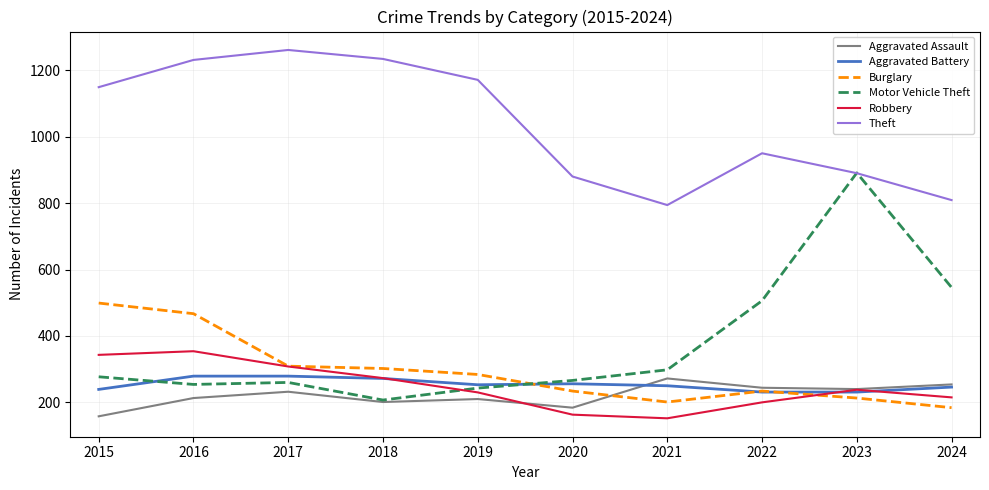

Which series has the largest total across all categories?

Theft